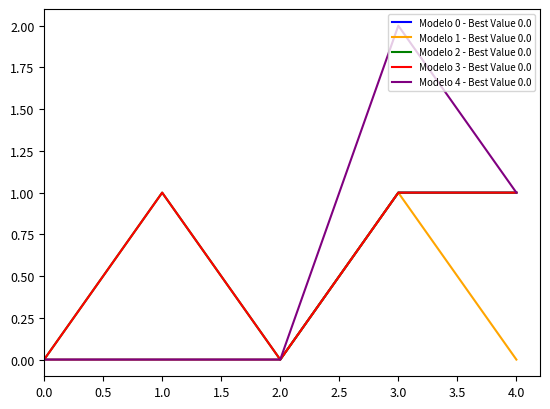

What is the sum of all Modelo 4 - Best Value 0.0 values?

3